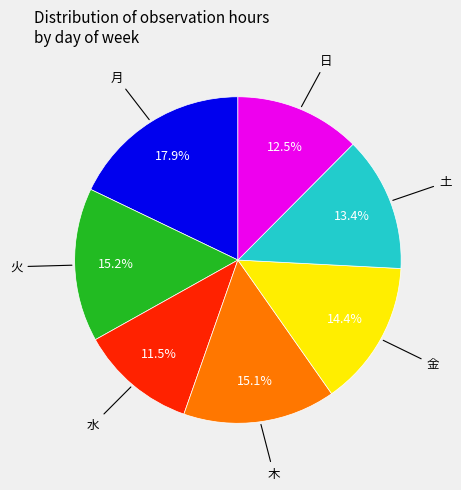

Is there any slice that represents more than half of the pie?

No